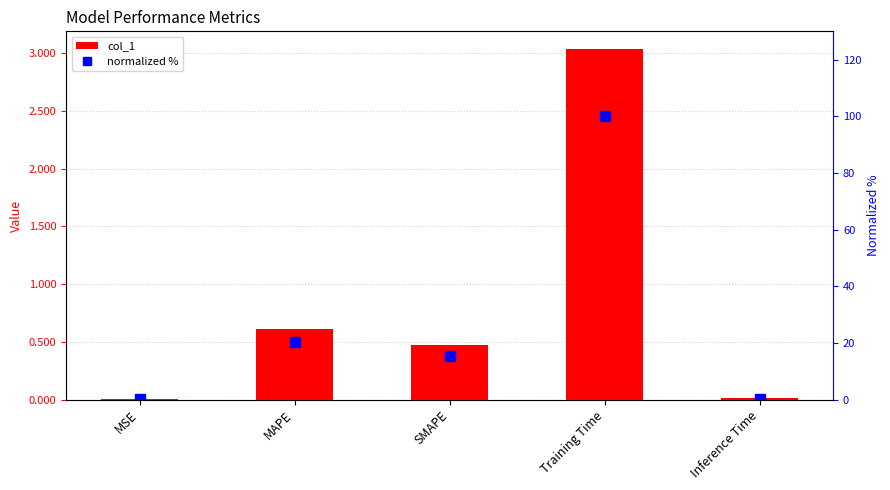

What is the sum of all col_1 values?

4.1